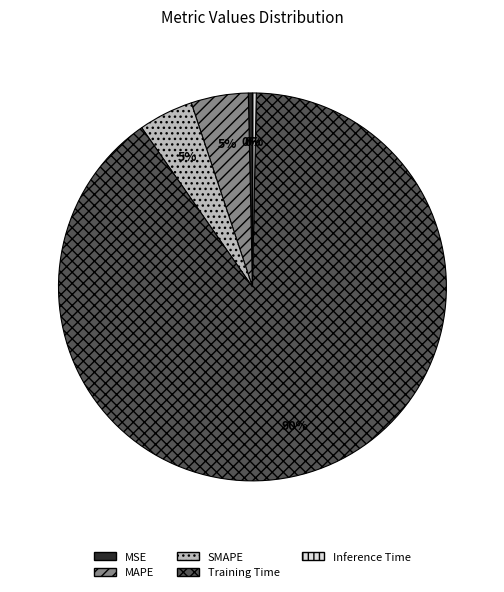

To the nearest percent, what percentage of the pie is Training Time?

90%